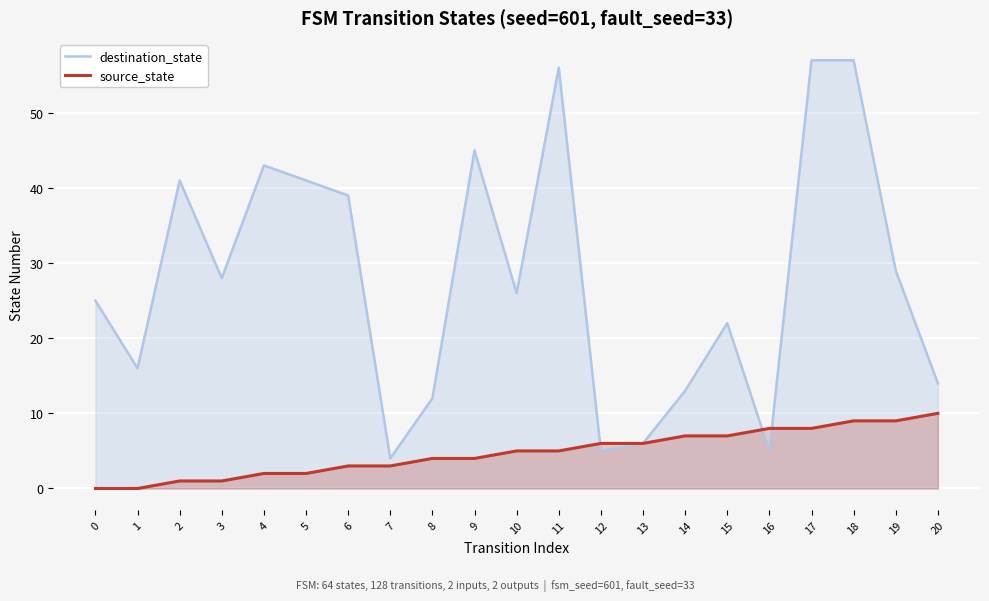

How many lines are shown in the chart?

2